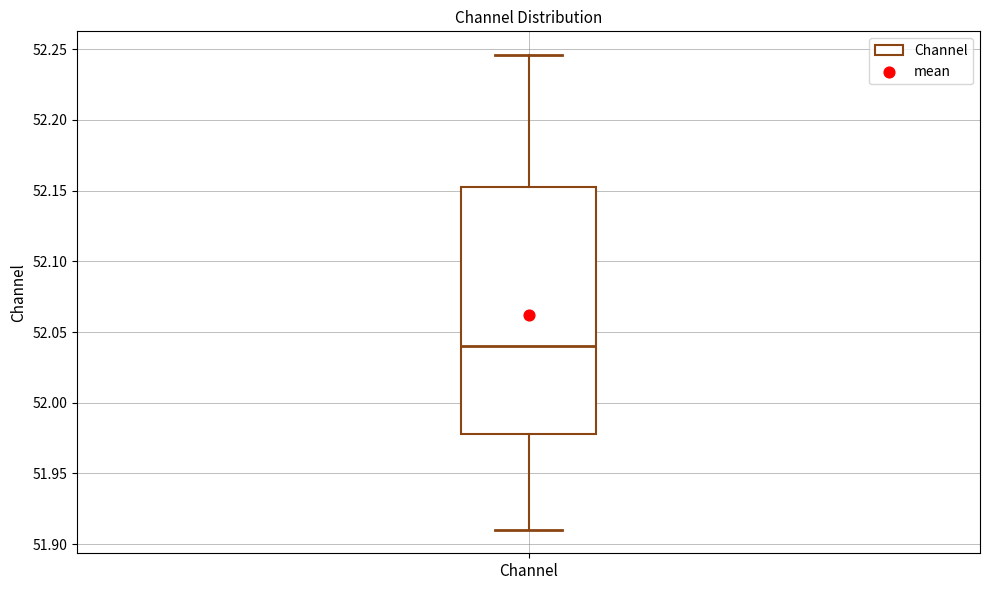

Transcribe this box plot: give where the median line is, the range the box spans, and where the two whiskers end, as read against the y-axis. The values are not printed on the chart, so give them approximately, as read against the axis.

median 52.040, box 51.980 to 52.155, whiskers 51.910 to 52.245